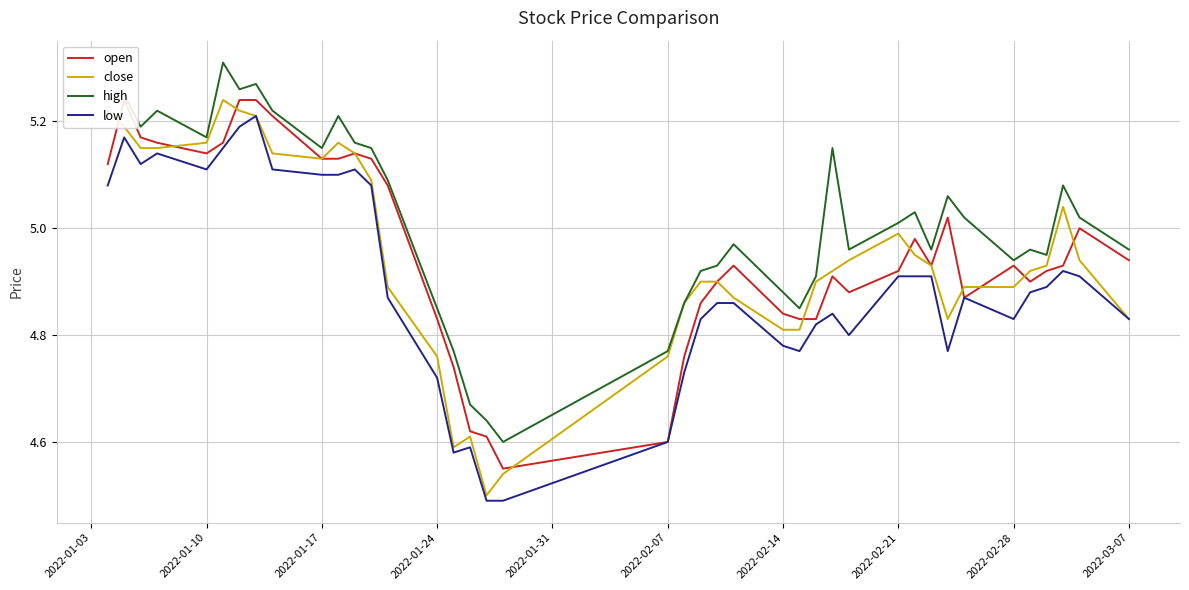

The low series shows 8.6 at 2022-02-28. True or false?

False